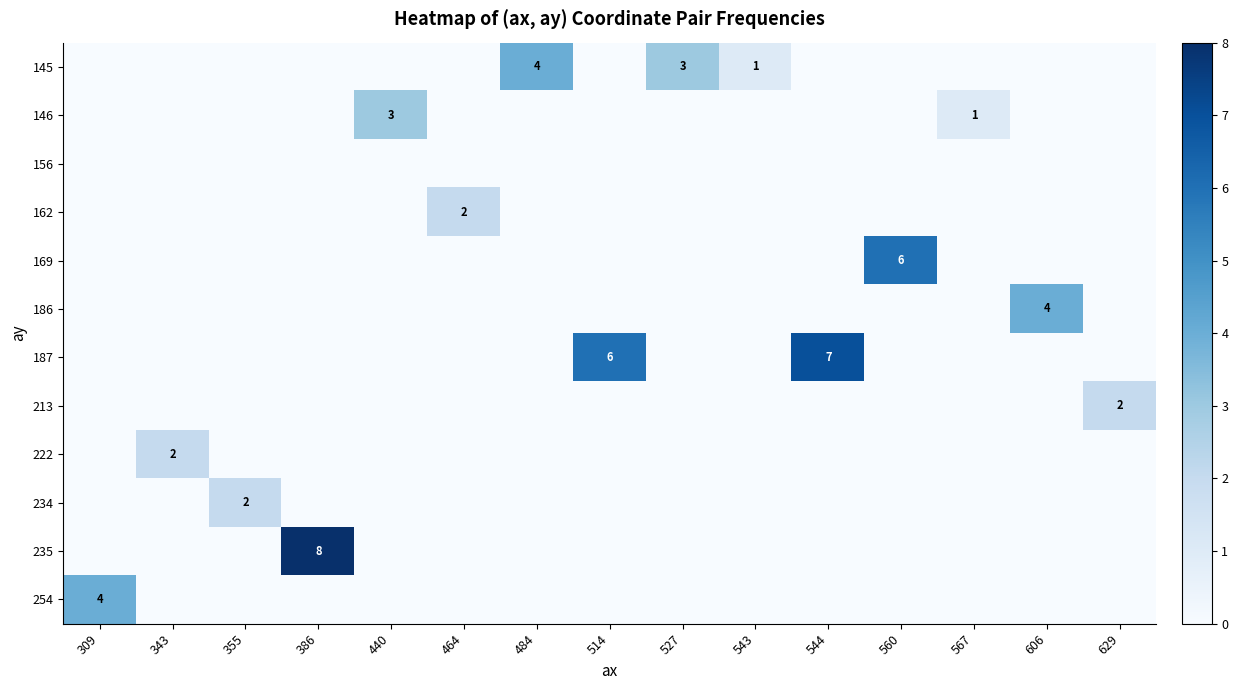

The 169 series shows 4 at 343. True or false?

False